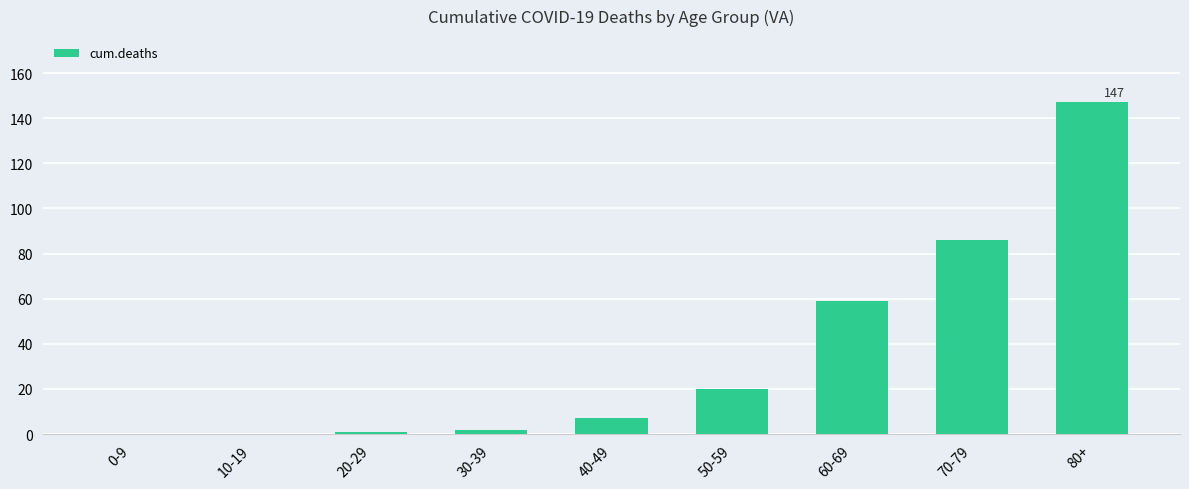

Which category has the highest value across all series?

80+